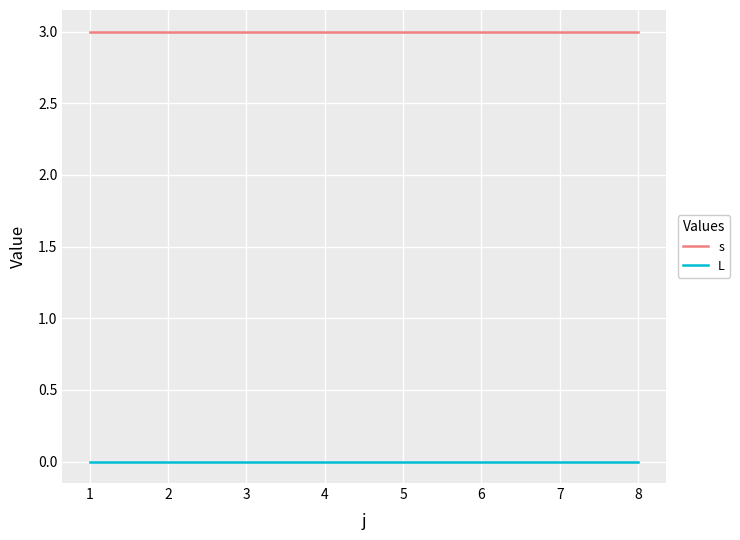

What are all the series names shown in the legend?

s, L